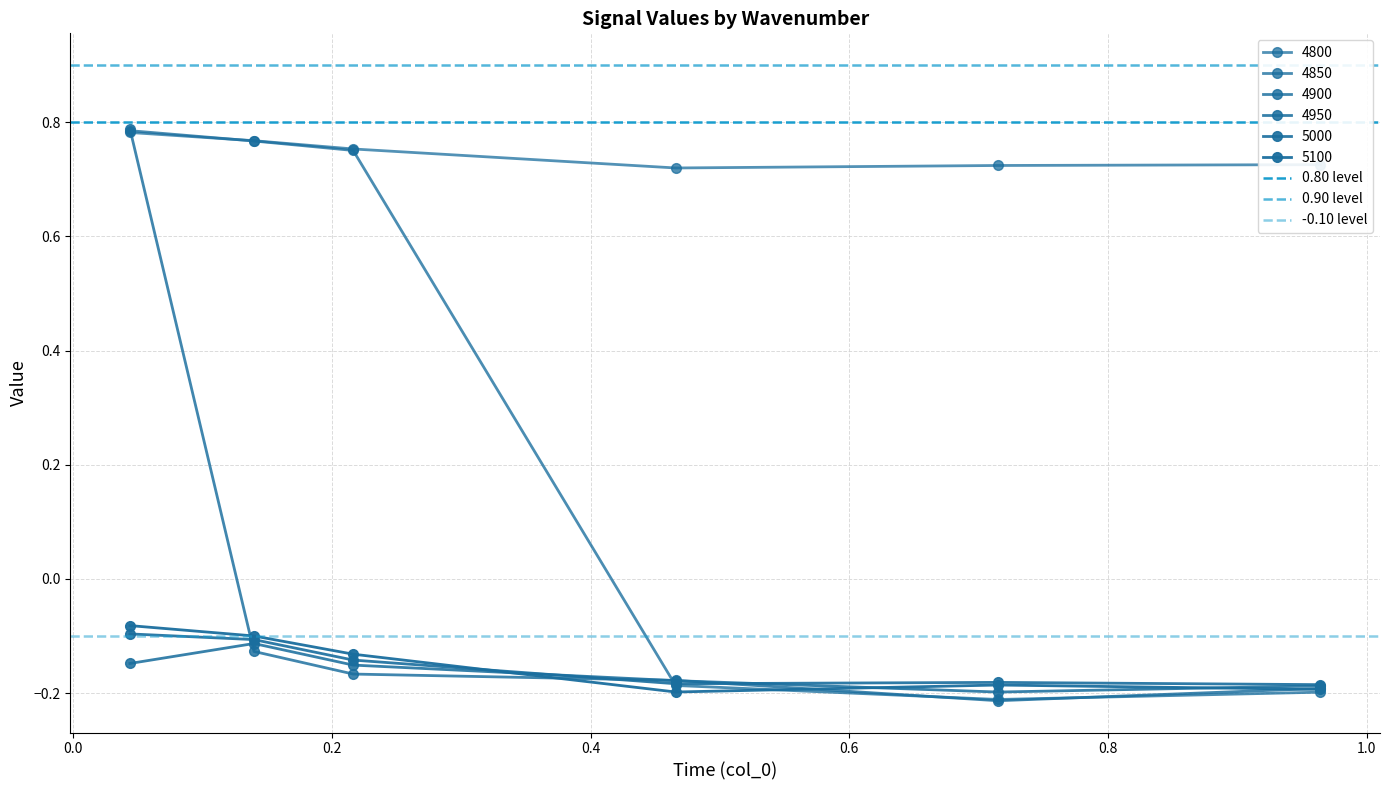

How many values in the 4900 series exceed 0?

1